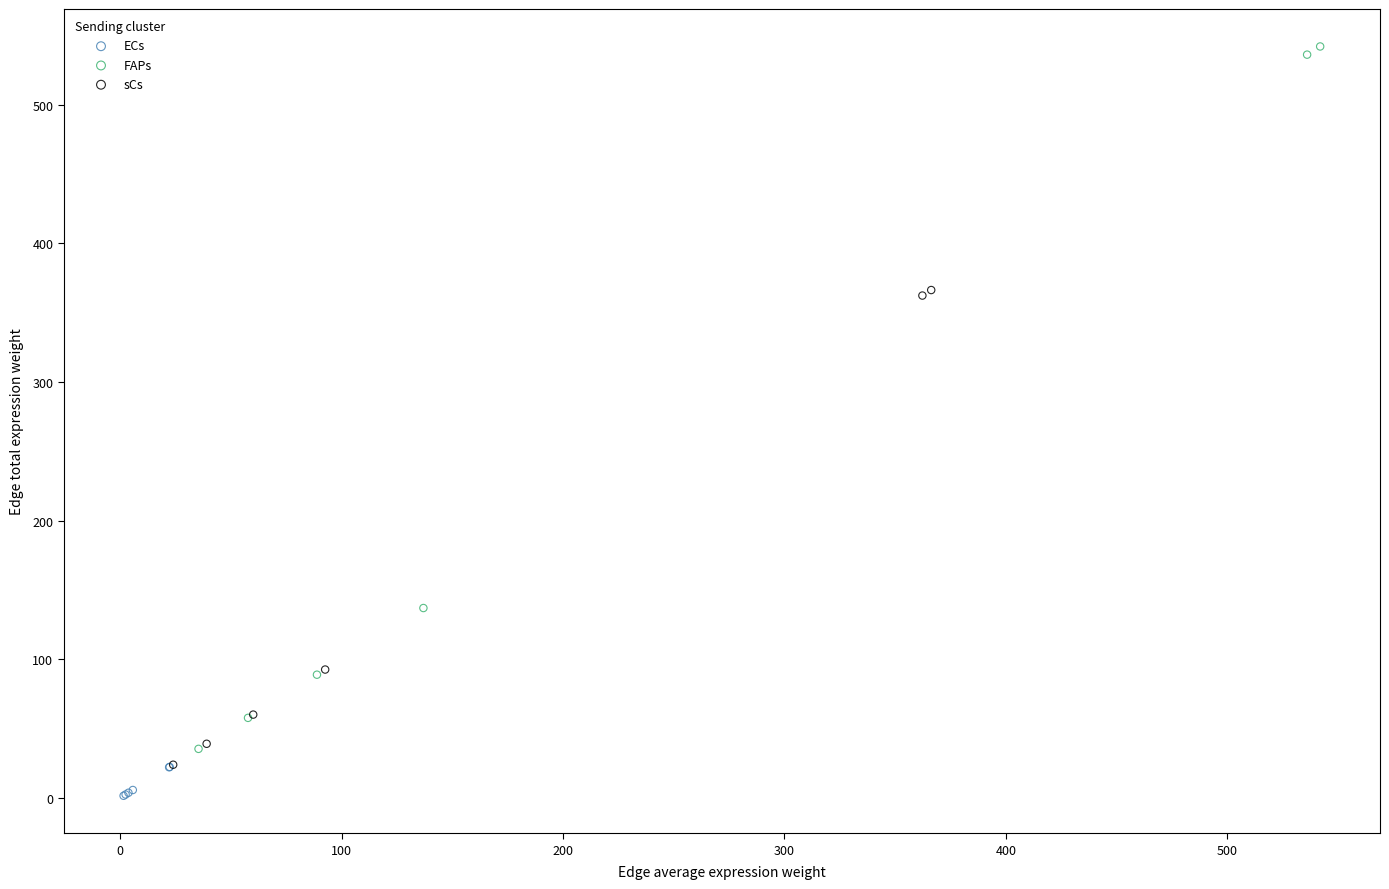

What are all the series names shown in the legend?

ECs, FAPs, sCs